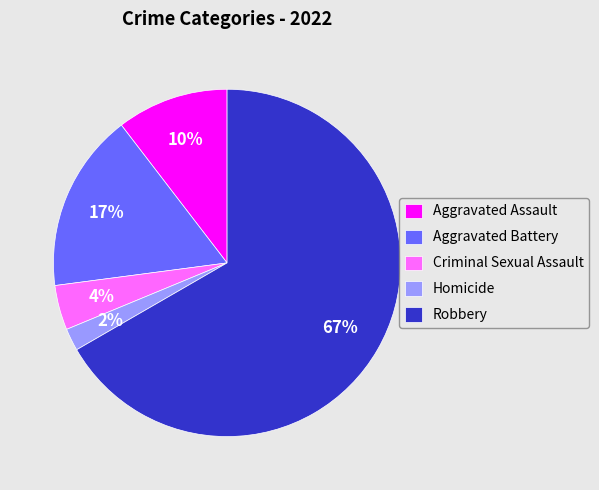

Count the number of slices in the pie.

5